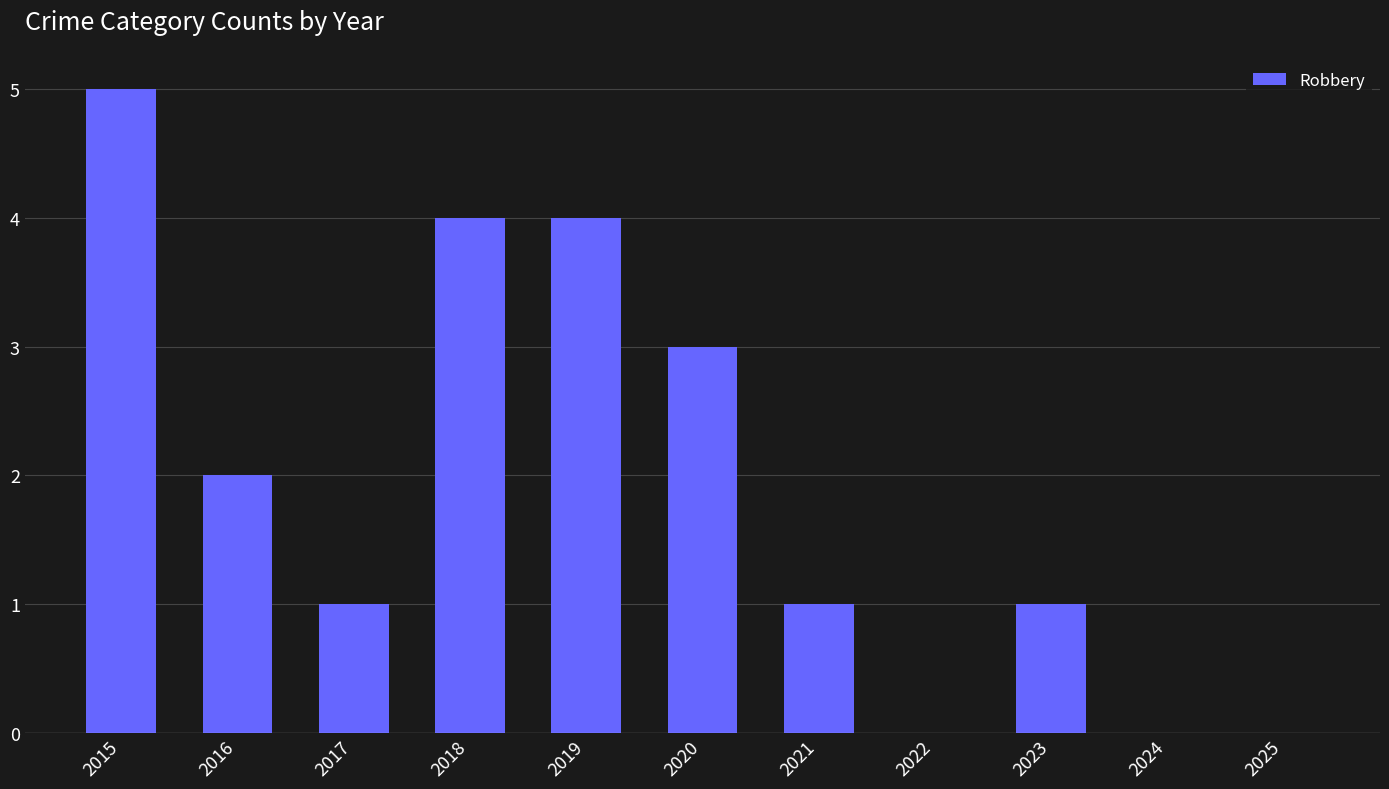

Reading right to left, list all the values displayed in this chart.

0	0	1	0	1	3	4	4	1	2	5